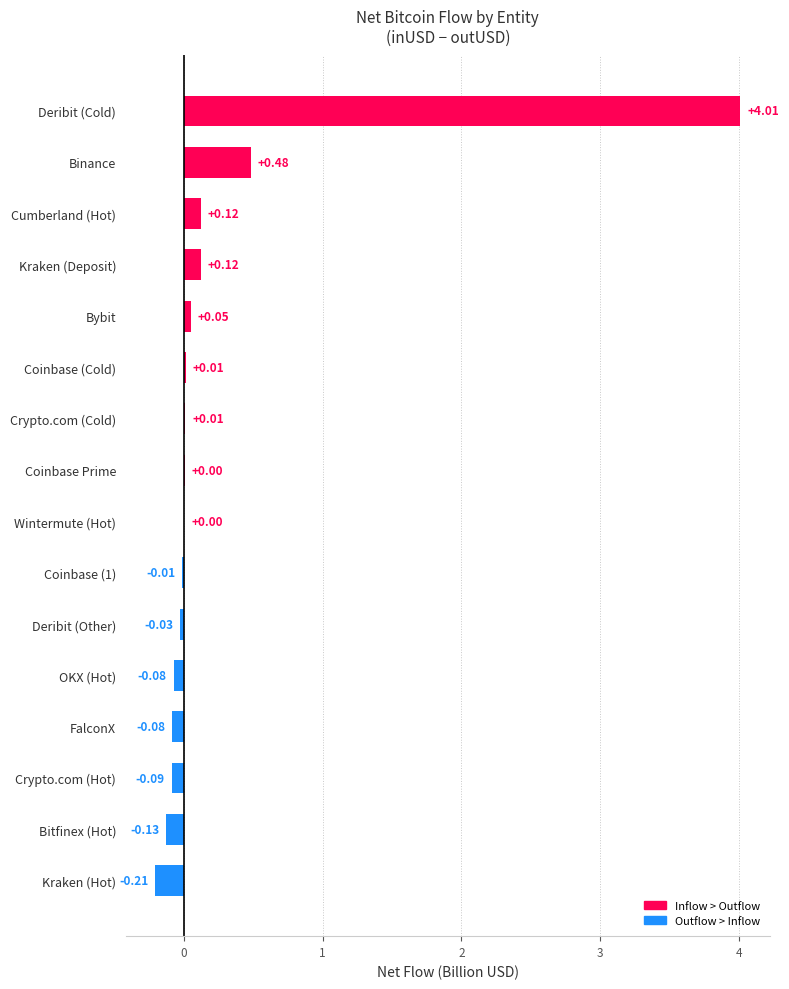

Between Kraken (Deposit) and Coinbase (1), which is larger?

Kraken (Deposit)